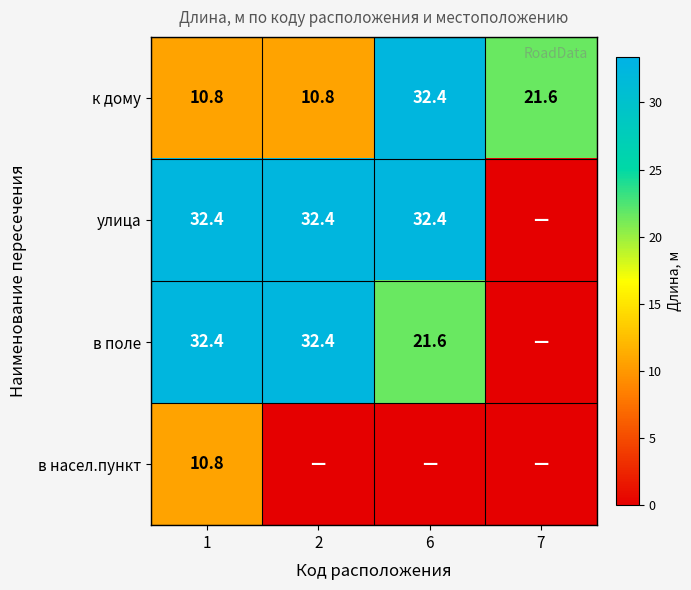

What is the sum of the к дому values at 1 and 6?

43.2